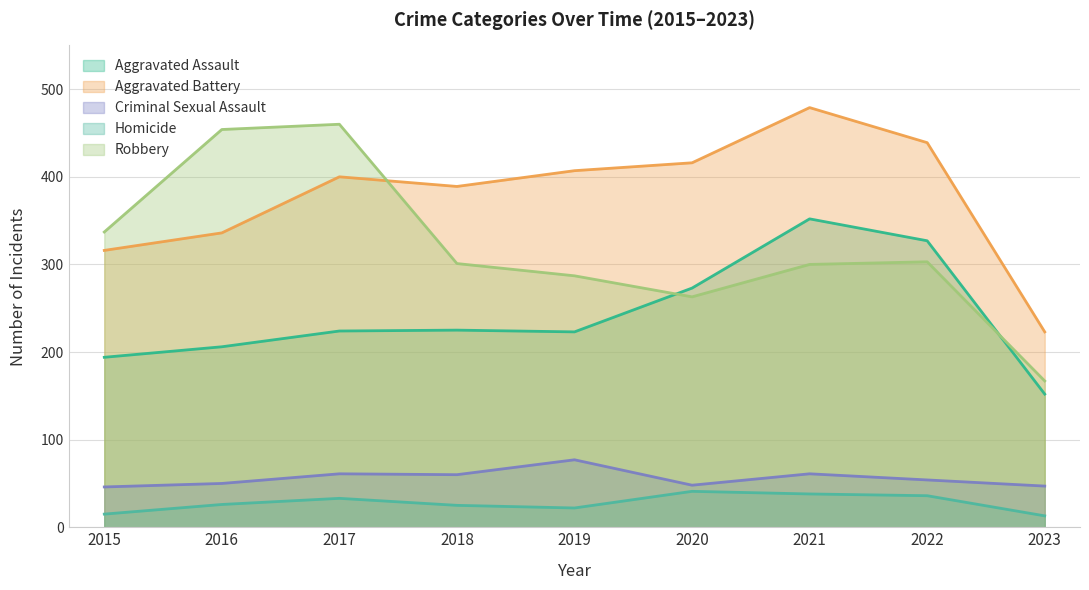

Is the value of Homicide at 2019 greater than the value of Criminal Sexual Assault at 2016?

No